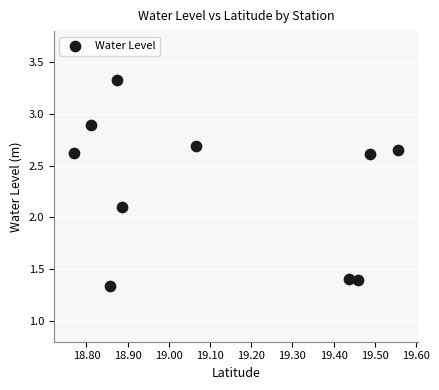

What is the range of Y values (max minus min)?

2.0